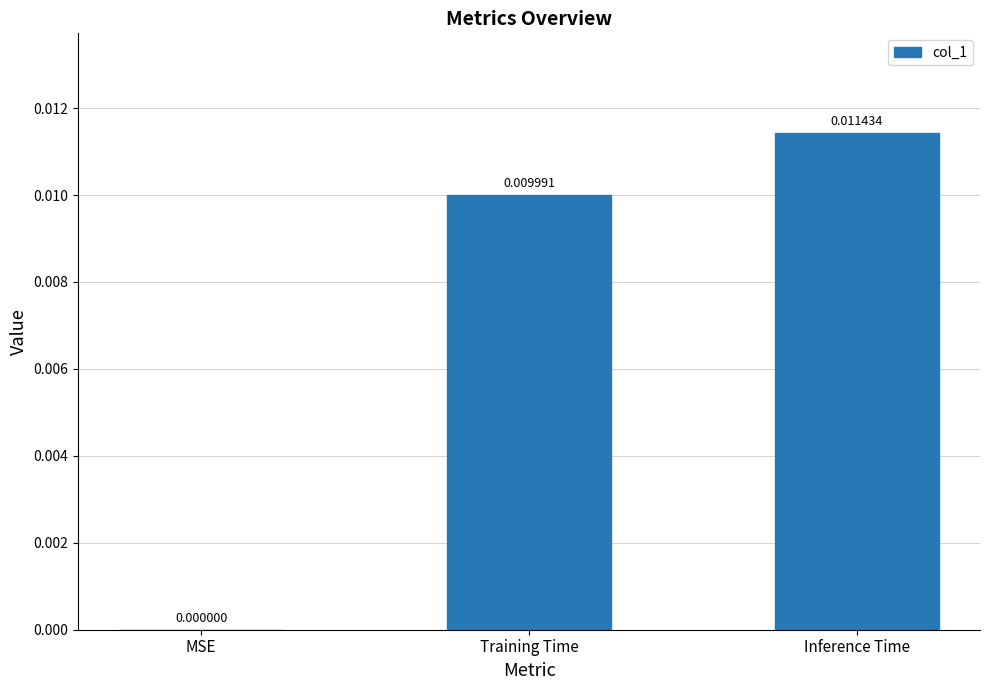

Which has a higher value, Inference Time or MSE?

Inference Time